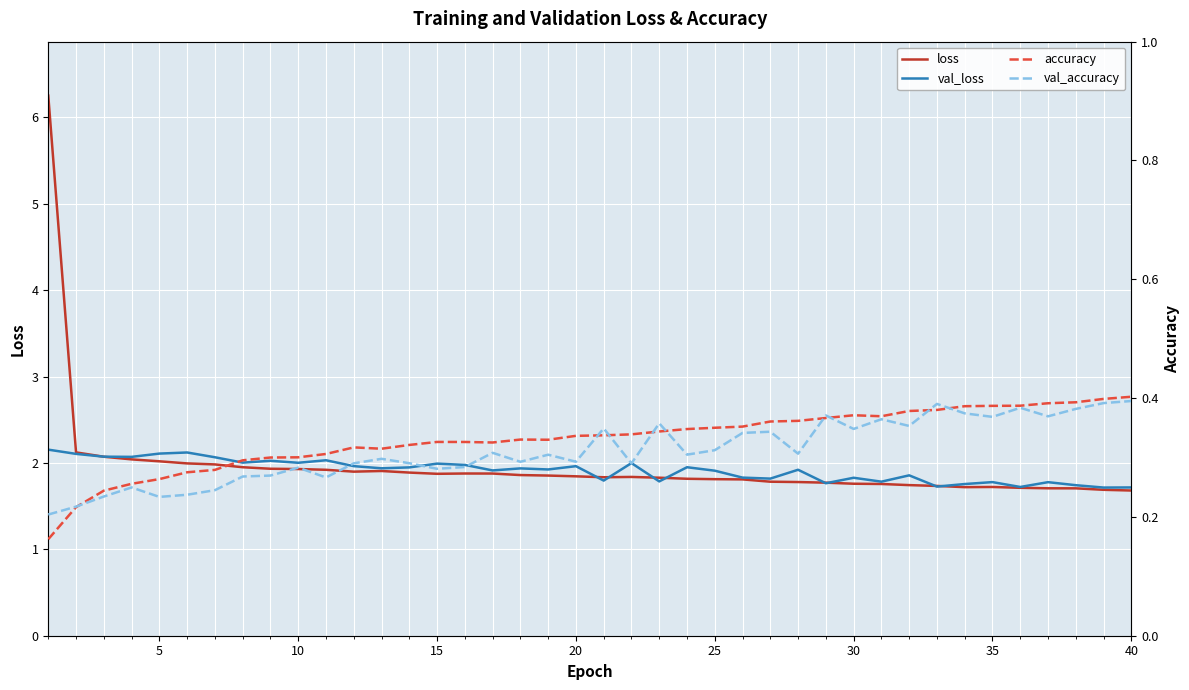

Does the chart display data point markers on the line(s)?

No